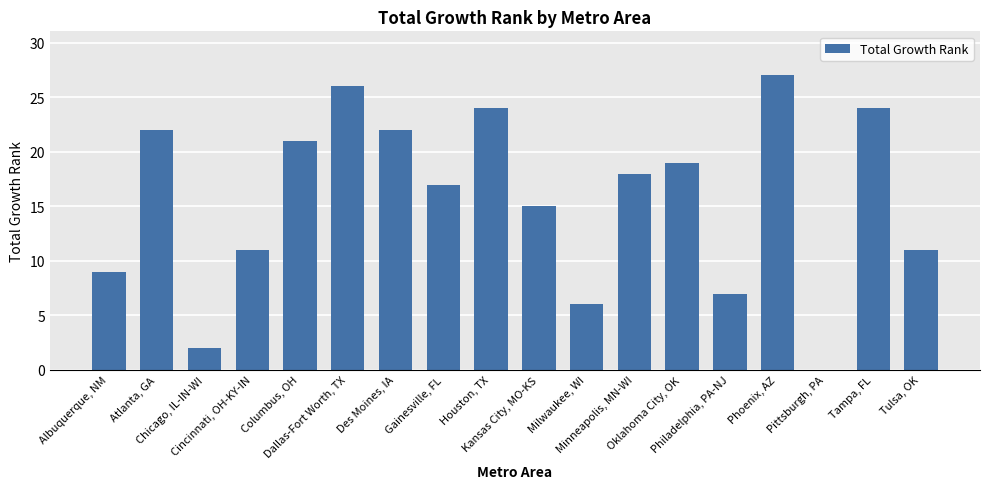

The chart shows a value of 24 at Houston, TX. True or false?

True